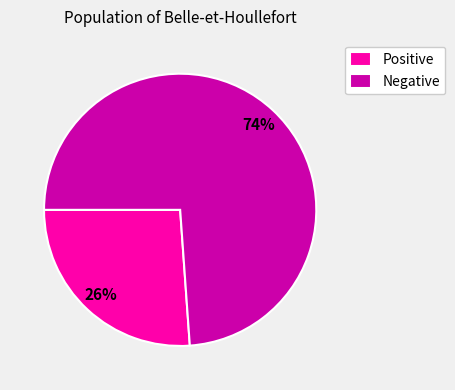

Rank the categories by value from highest to lowest.

Negative, Positive